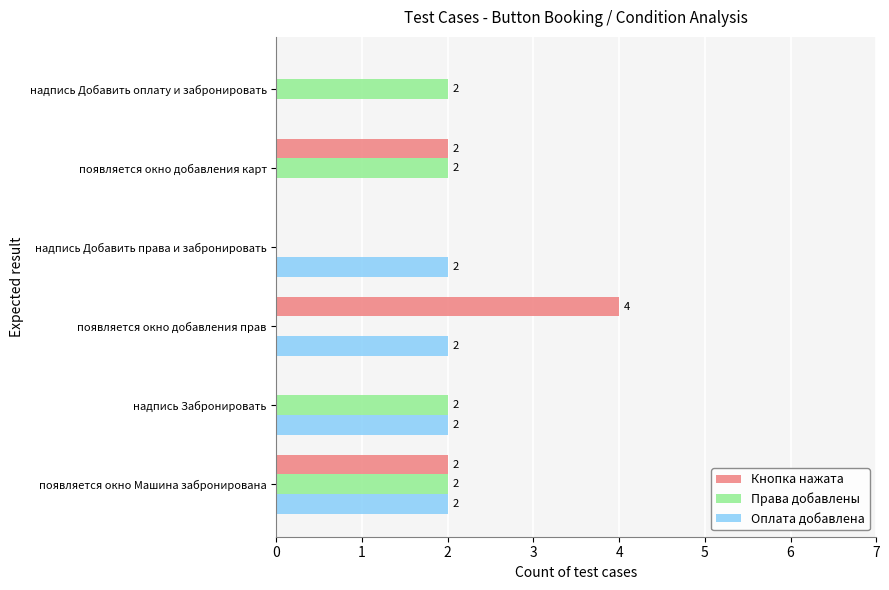

What is the sum of all Права добавлены values?

8